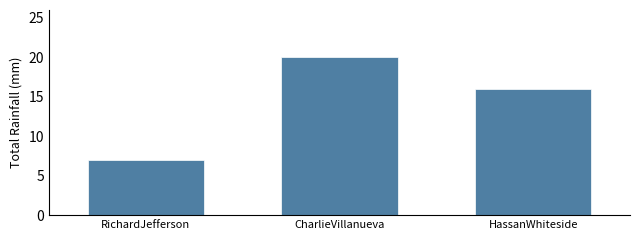

Reading right to left, transcribe all the data shown in this chart.

HassanWhiteside=16	CharlieVillanueva=20	RichardJefferson=7